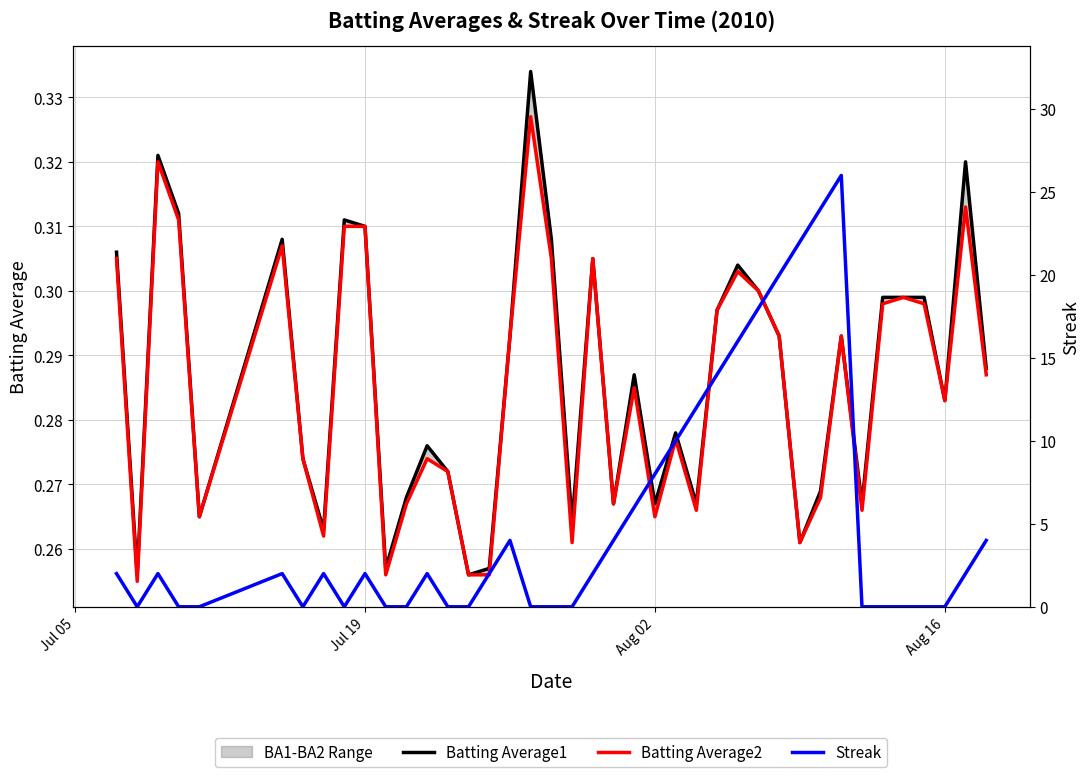

Count the Batting Average1 values in the range 0 to 1.

40